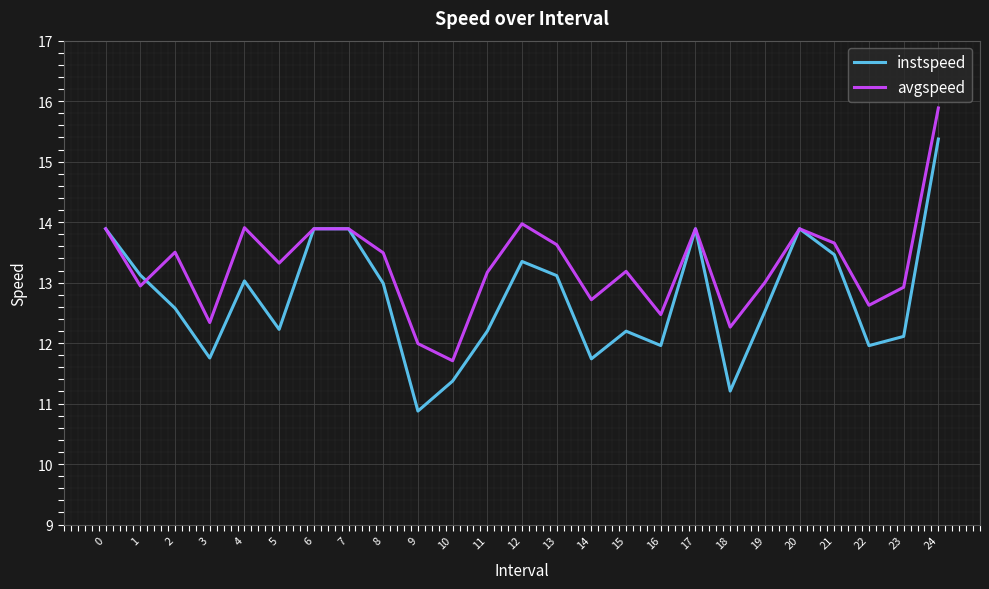

Which series has the largest total across all categories?

avgspeed